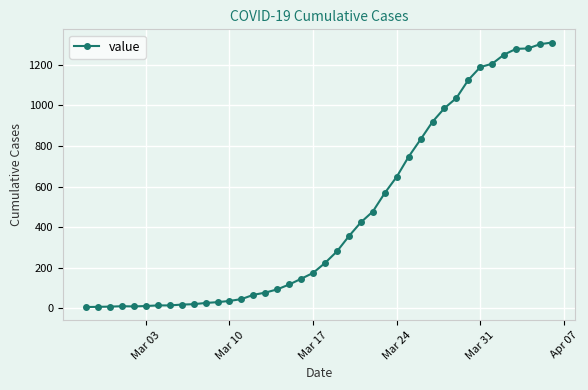

What is the difference between the maximum and minimum values?

1302